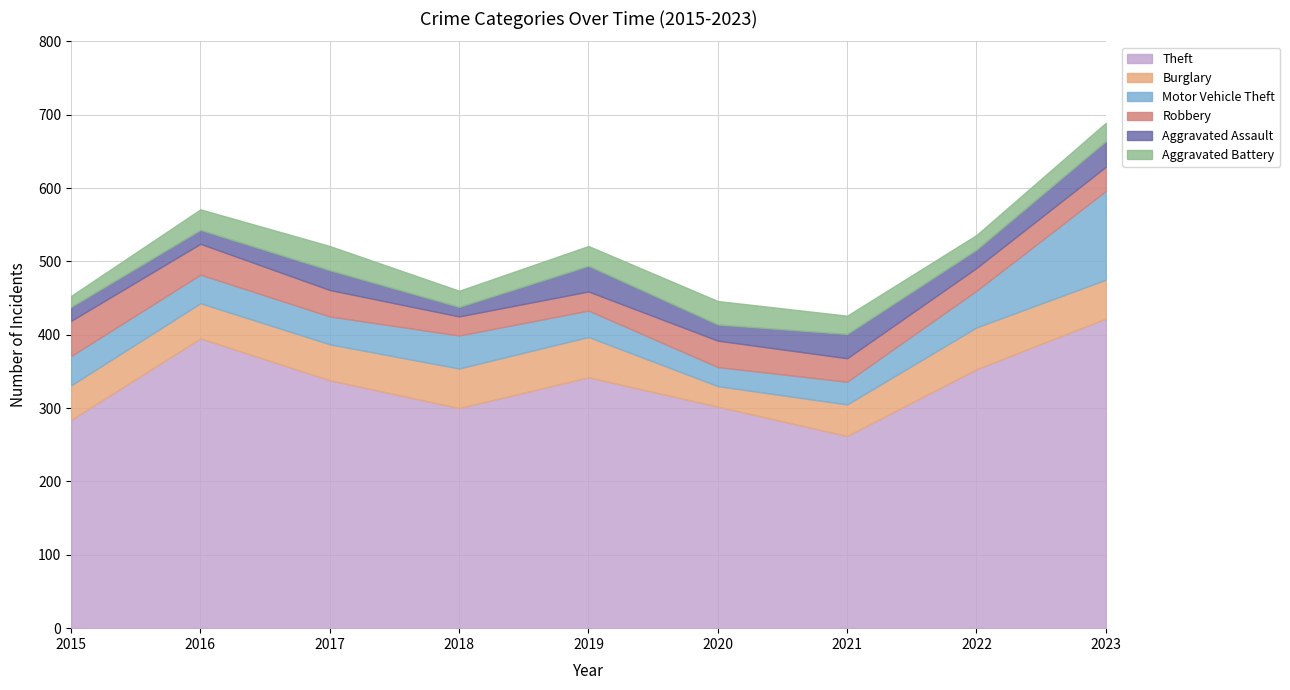

What are all the series names shown in the legend?

Theft, Burglary, Motor Vehicle Theft, Robbery, Aggravated Assault, Aggravated Battery